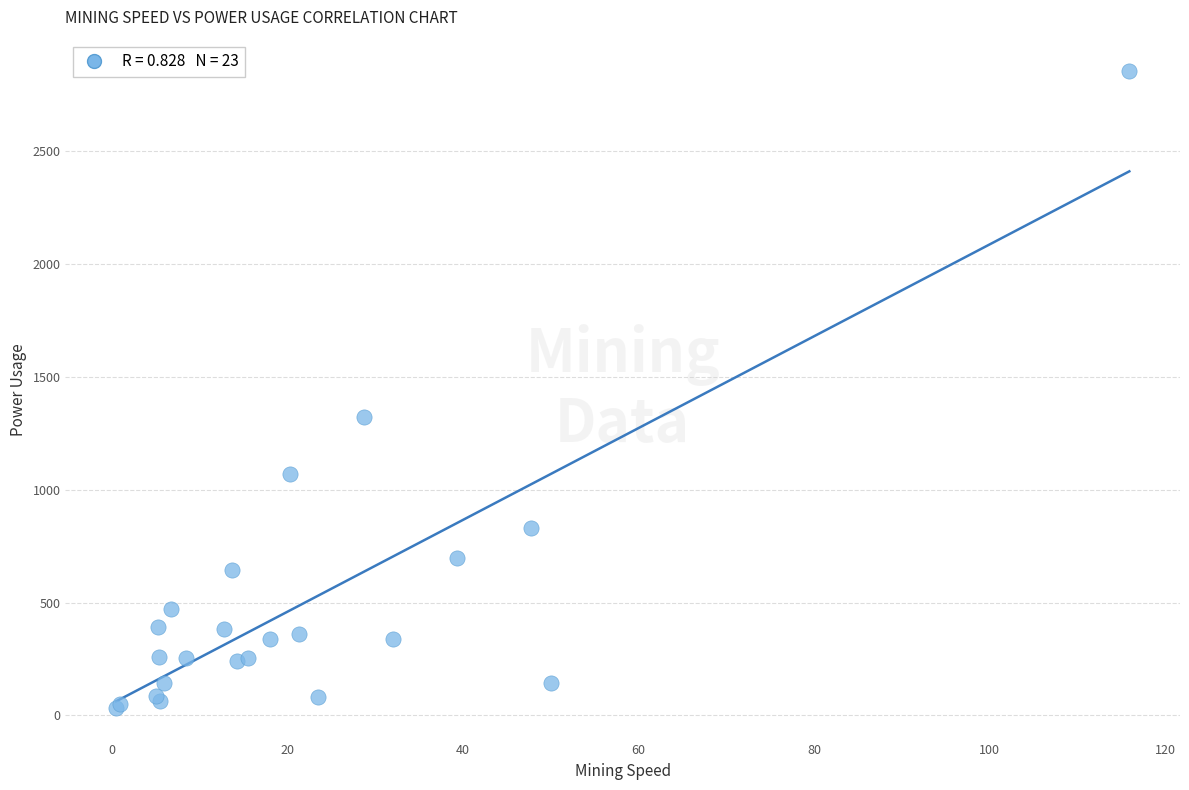

What Y value in the scatter plot is closest to 1443?

1324.0